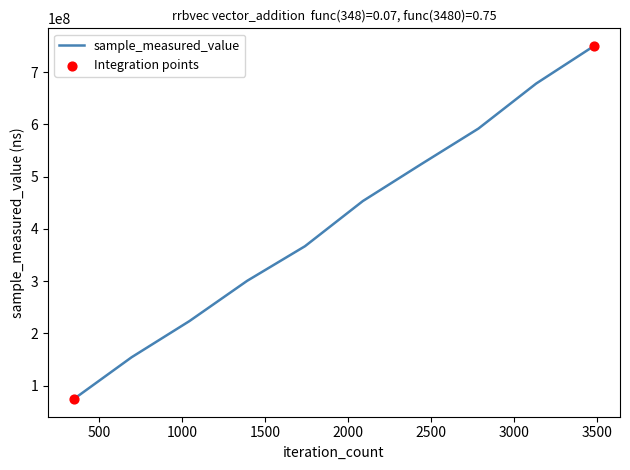

What is the smallest value displayed?

74056257